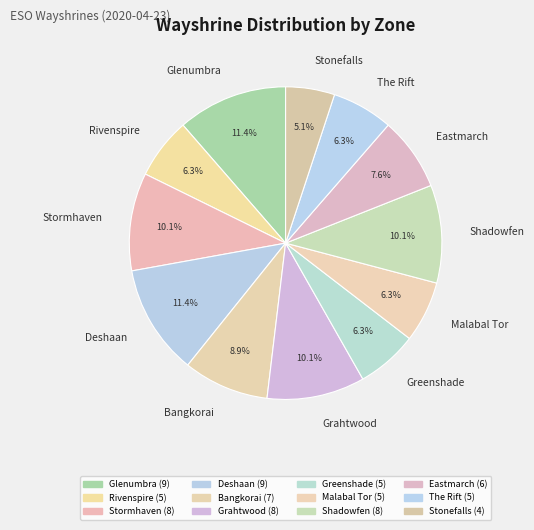

True or false: Deshaan accounts for 26% of the total.

False